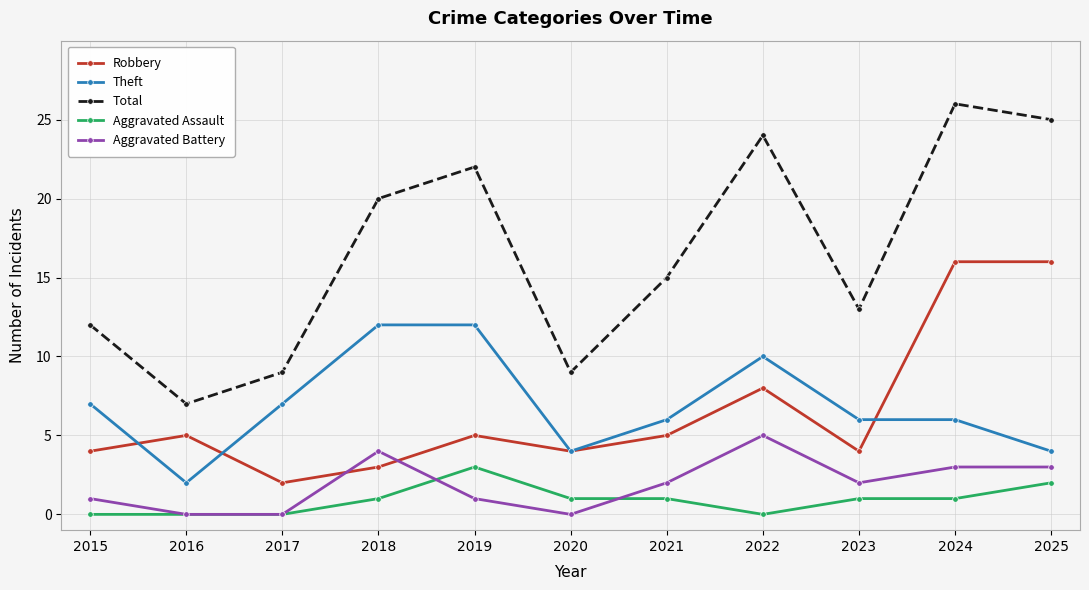

The Robbery series shows 8 at 2022. True or false?

True